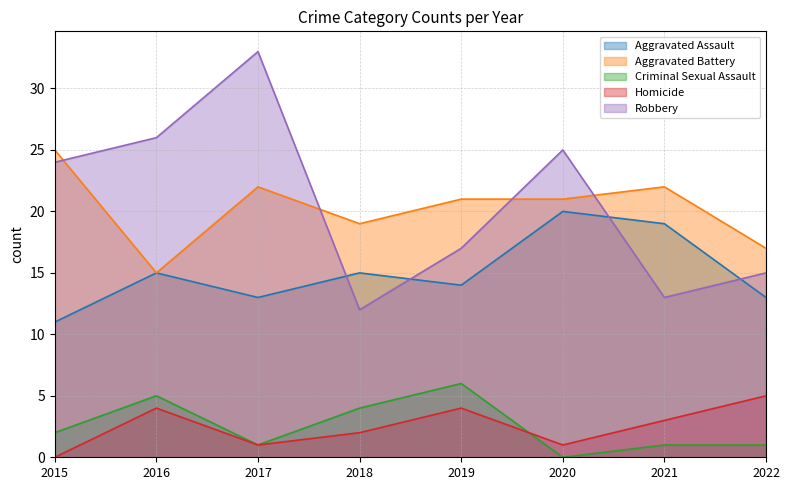

What is the spread (max minus min) of values at 2021?

21